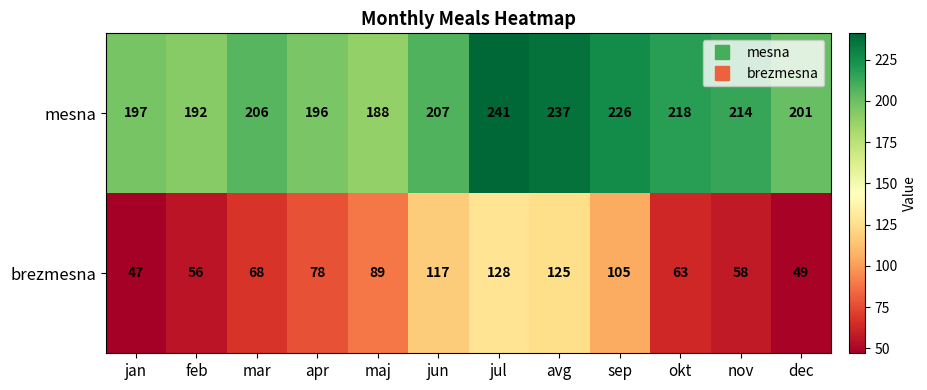

How many distinct data groups are displayed?

2